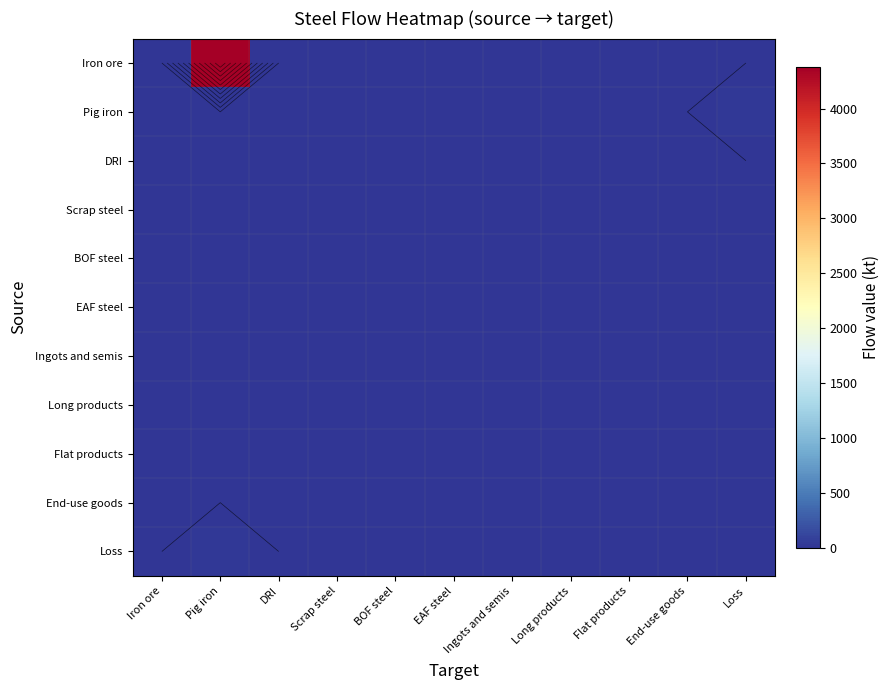

Rank the series at EAF steel from lowest to highest value.

Iron ore, Pig iron, DRI, Scrap steel, BOF steel, EAF steel, Ingots and semis, Long products, Flat products, End-use goods, Loss